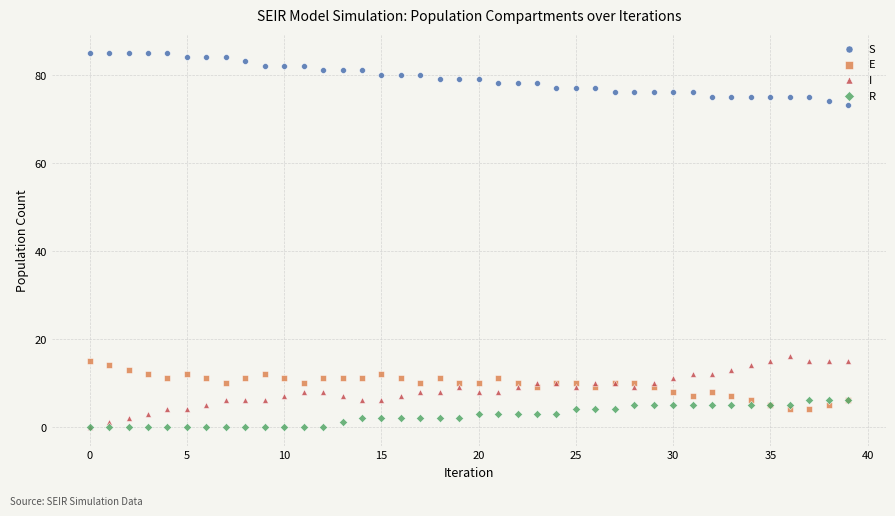

Which series has the widest spread of Y values?

I